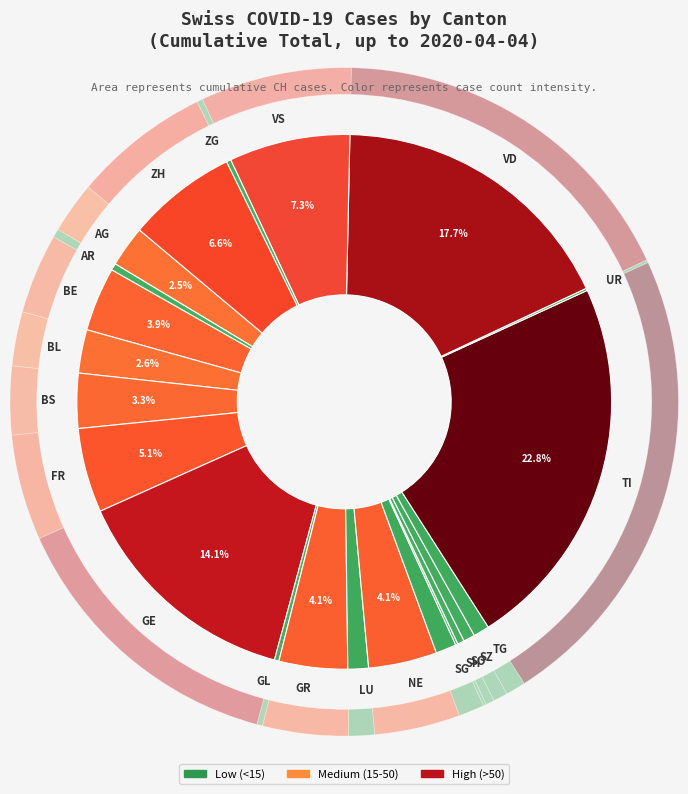

To the nearest percent, what is the average slice percentage?

4%